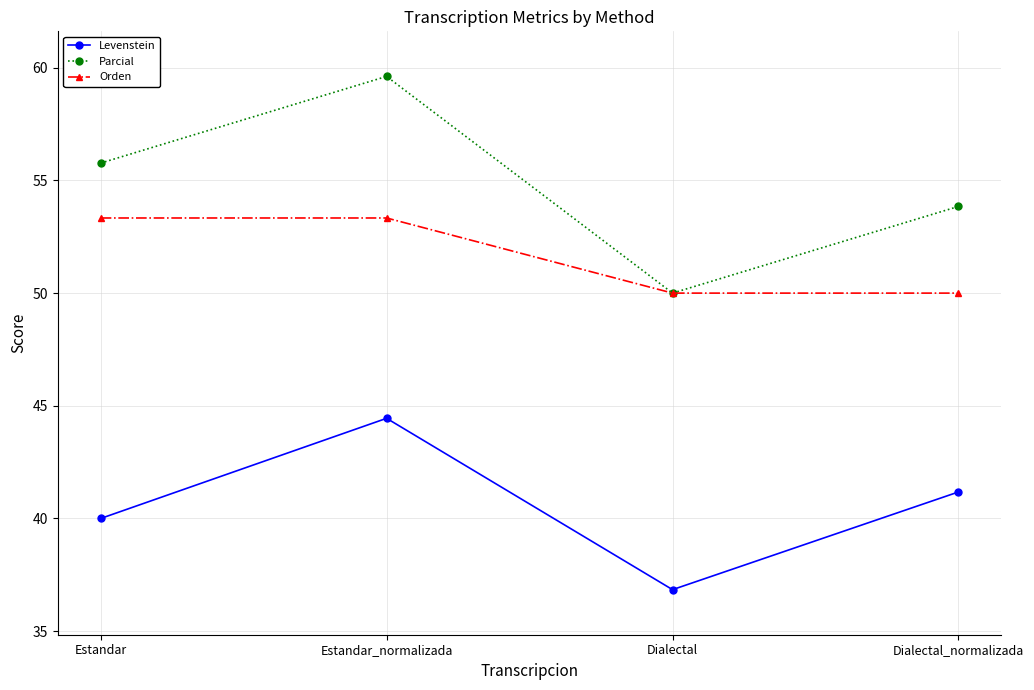

Is it true that Orden equals 30.9 at Dialectal_normalizada?

False